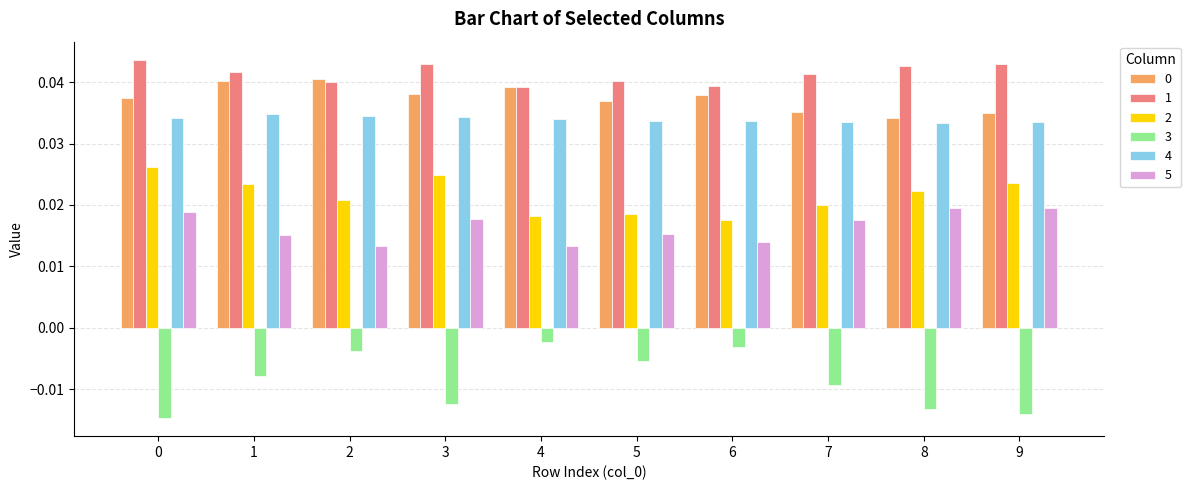

What is the total value across all series at 2?

0.1